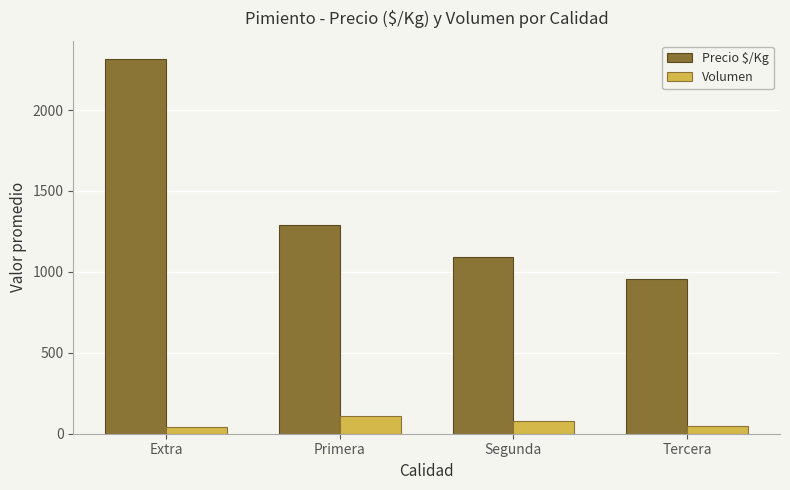

What is the difference between the maximum and minimum values in the Precio $/Kg series?

1354